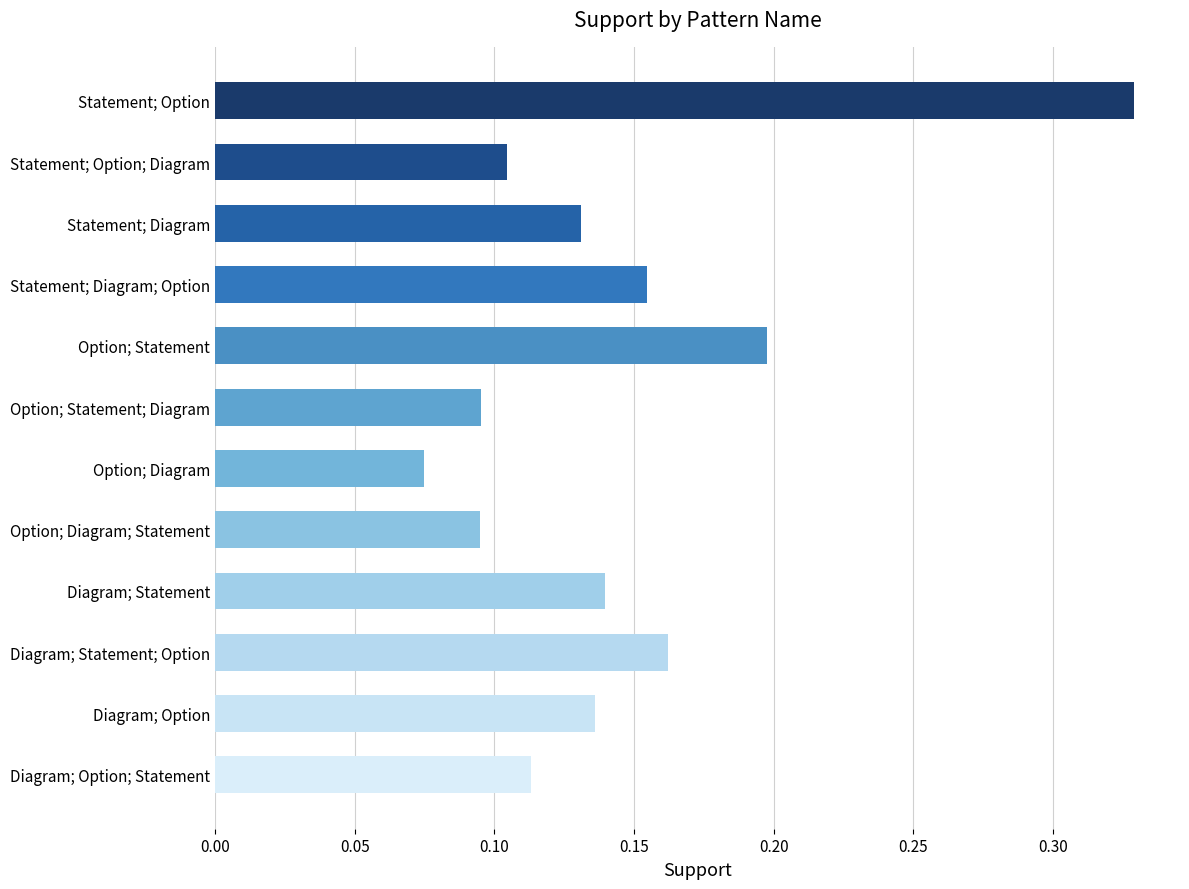

What is the sum of all values?

1.7